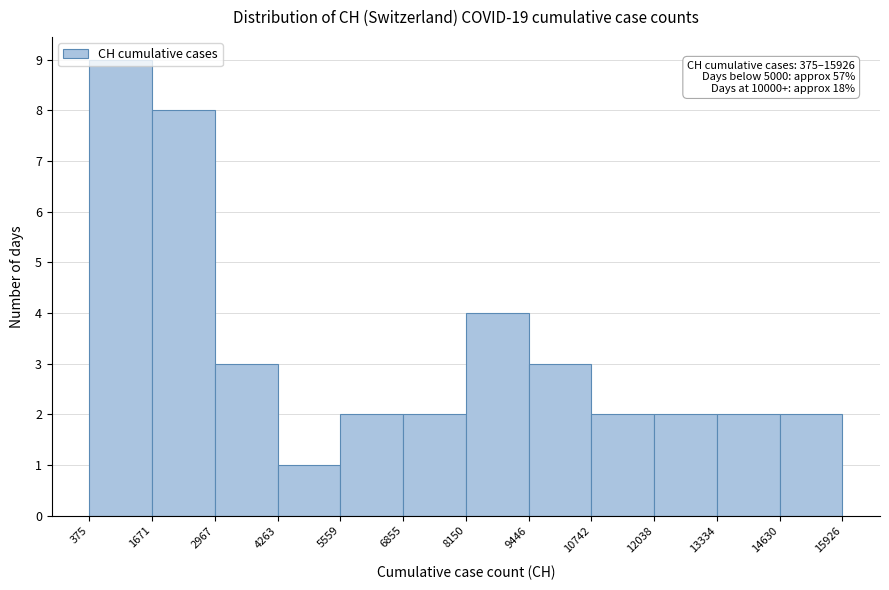

Which range on the x-axis has the tallest bar?

375 to 1671